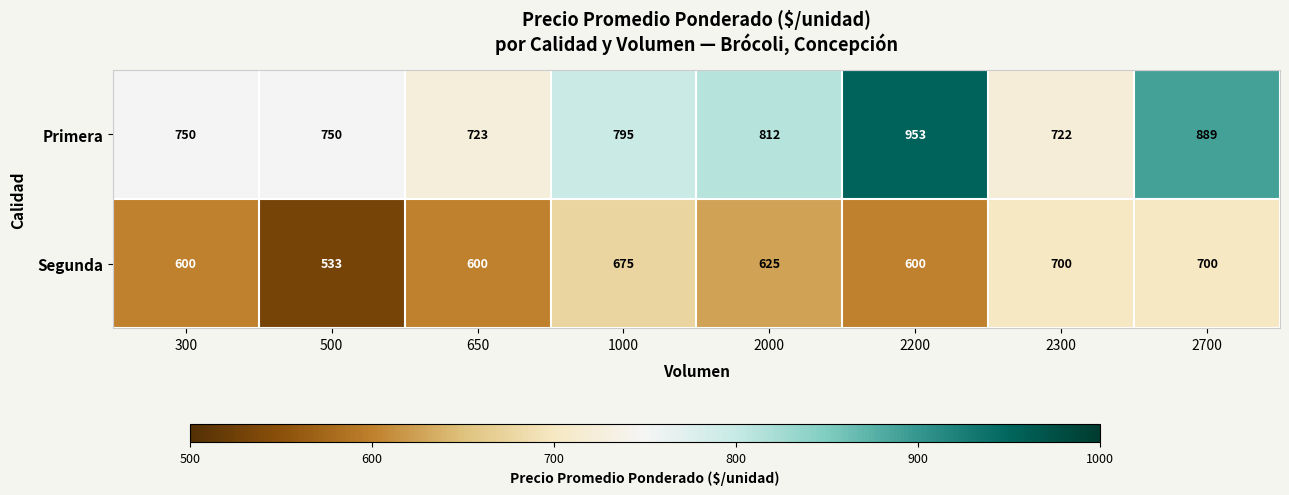

What is the spread (max minus min) of values at 300?

150